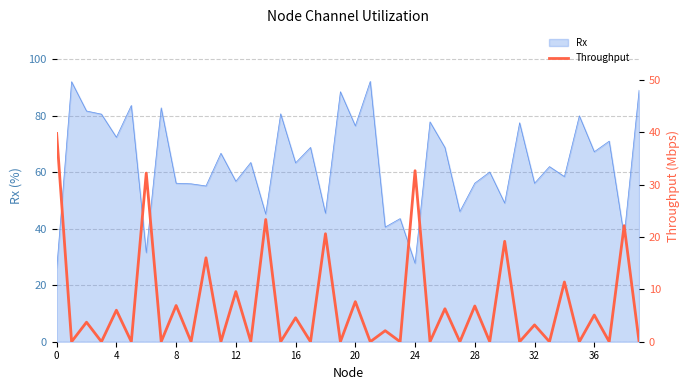

Read the value at 28.

6.8